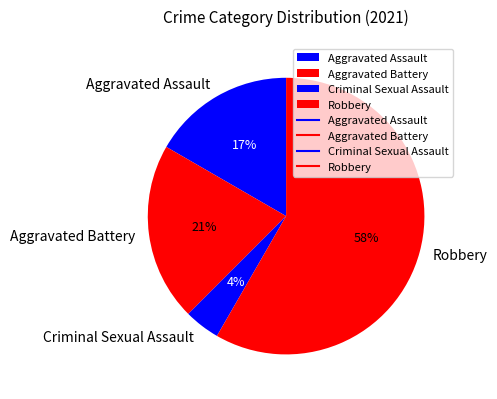

Rank the categories by value from highest to lowest.

Robbery, Aggravated Battery, Aggravated Assault, Criminal Sexual Assault